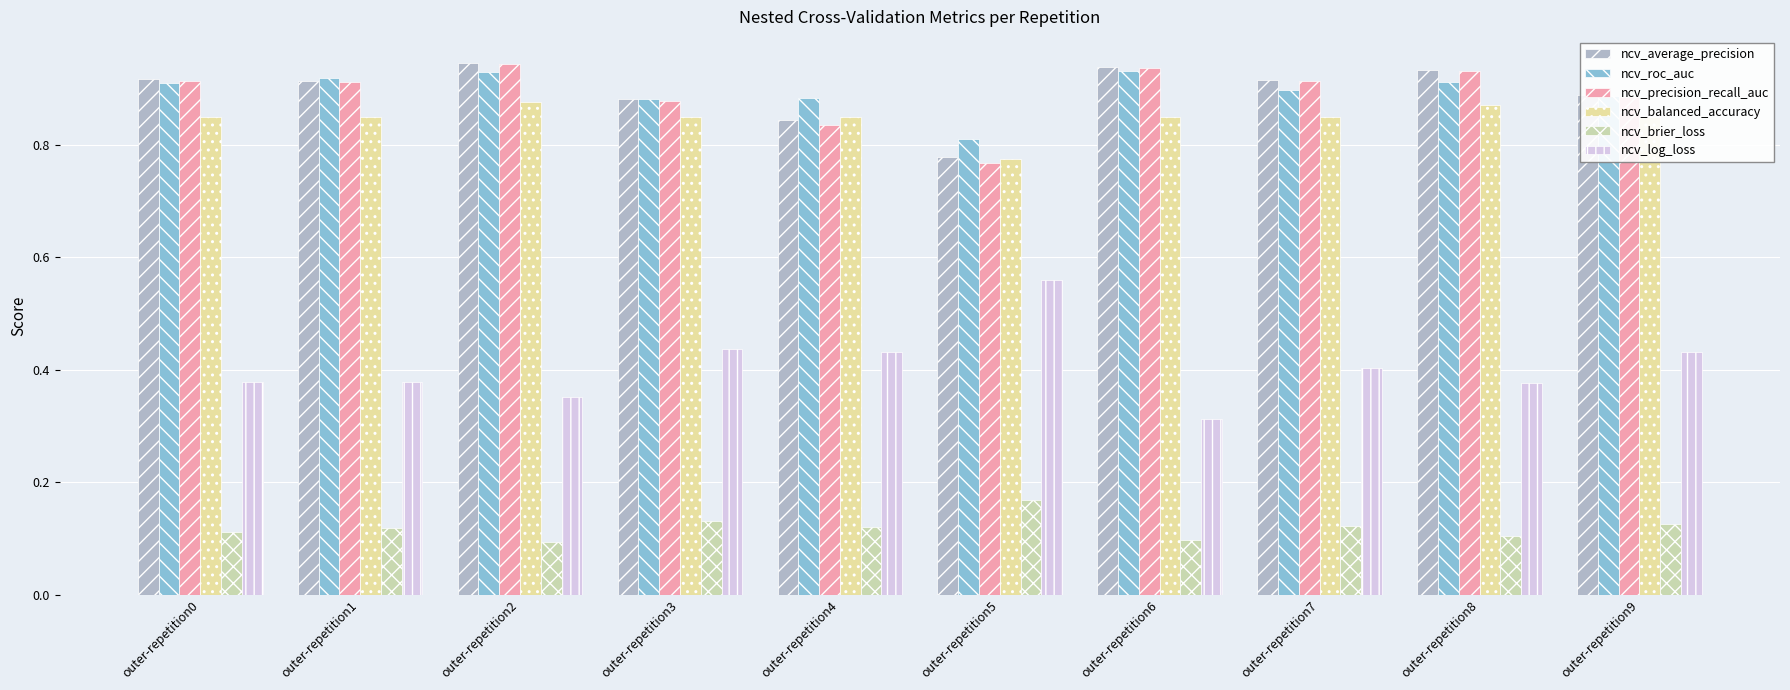

What are all the series names shown in the legend?

ncv_average_precision, ncv_roc_auc, ncv_precision_recall_auc, ncv_balanced_accuracy, ncv_brier_loss, ncv_log_loss